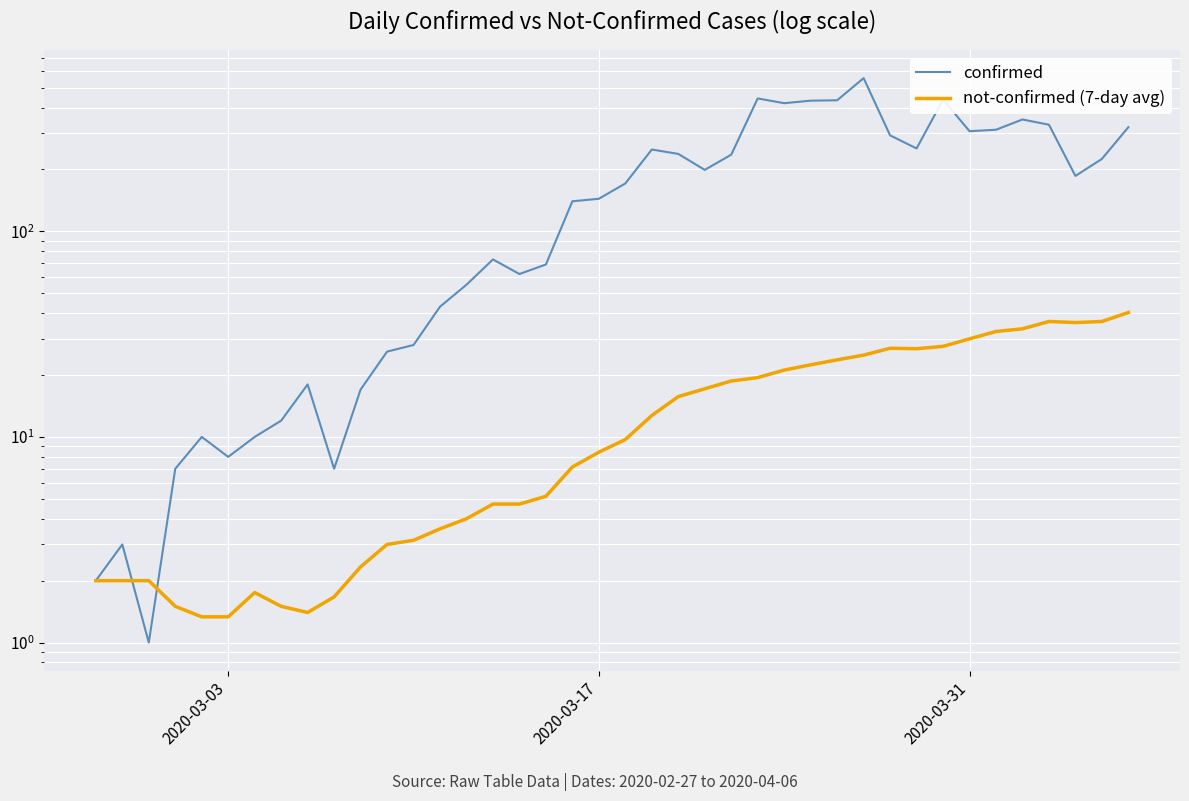

Which series has the largest range (max minus min)?

confirmed